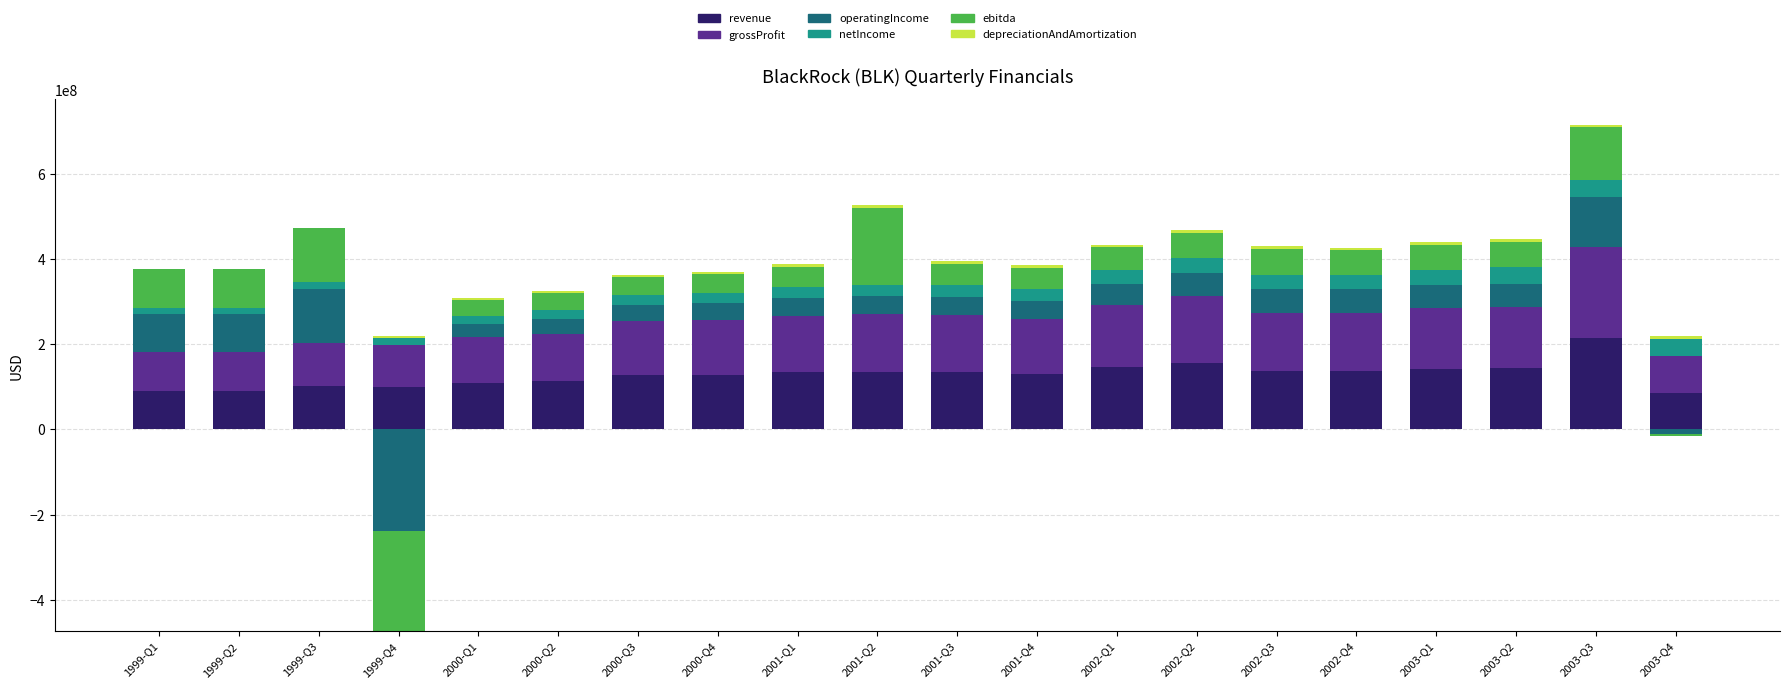

What is the difference between the maximum and minimum values in the grossProfit series?

127869000